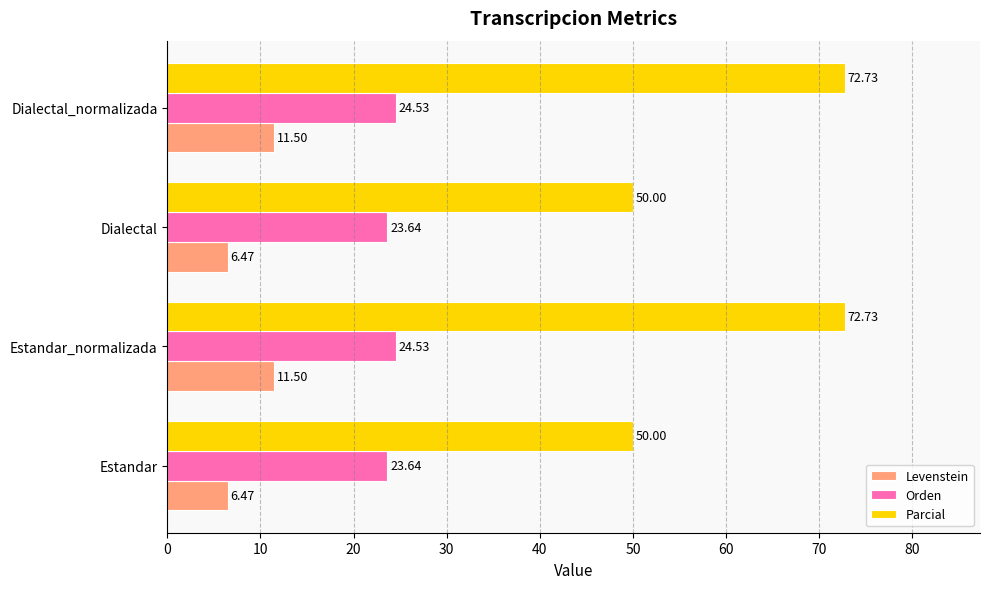

Rank the series at Dialectal from lowest to highest value.

Levenstein, Orden, Parcial